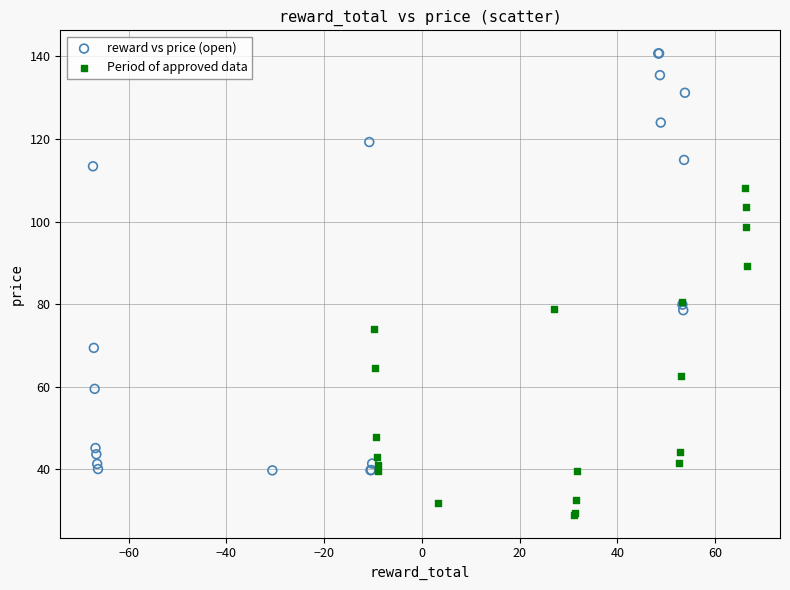

What are all the series names shown in the legend?

reward vs price (open), Period of approved data